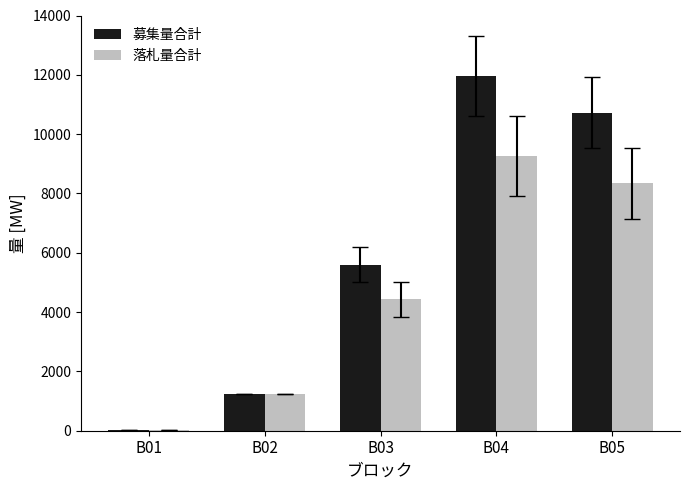

Reading right to left, what are all the values shown in this chart?

募集量合計: B05=10728.0	B04=11956.0	B03=5596.0	B02=1227.0	B01=27.0
落札量合計: B05=8341.4	B04=9261.4	B03=4424.9	B02=1227.0	B01=27.0